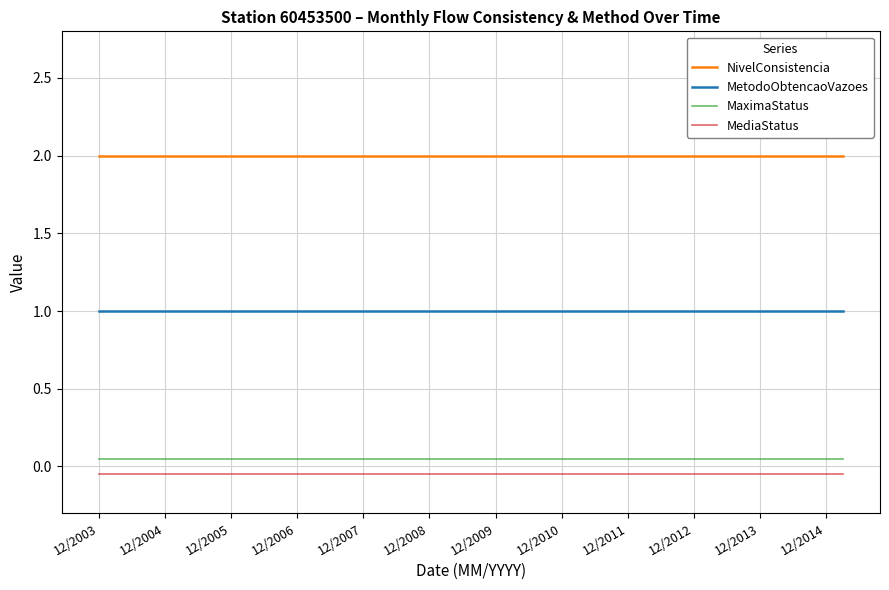

What is the maximum value shown in the chart?

2.0